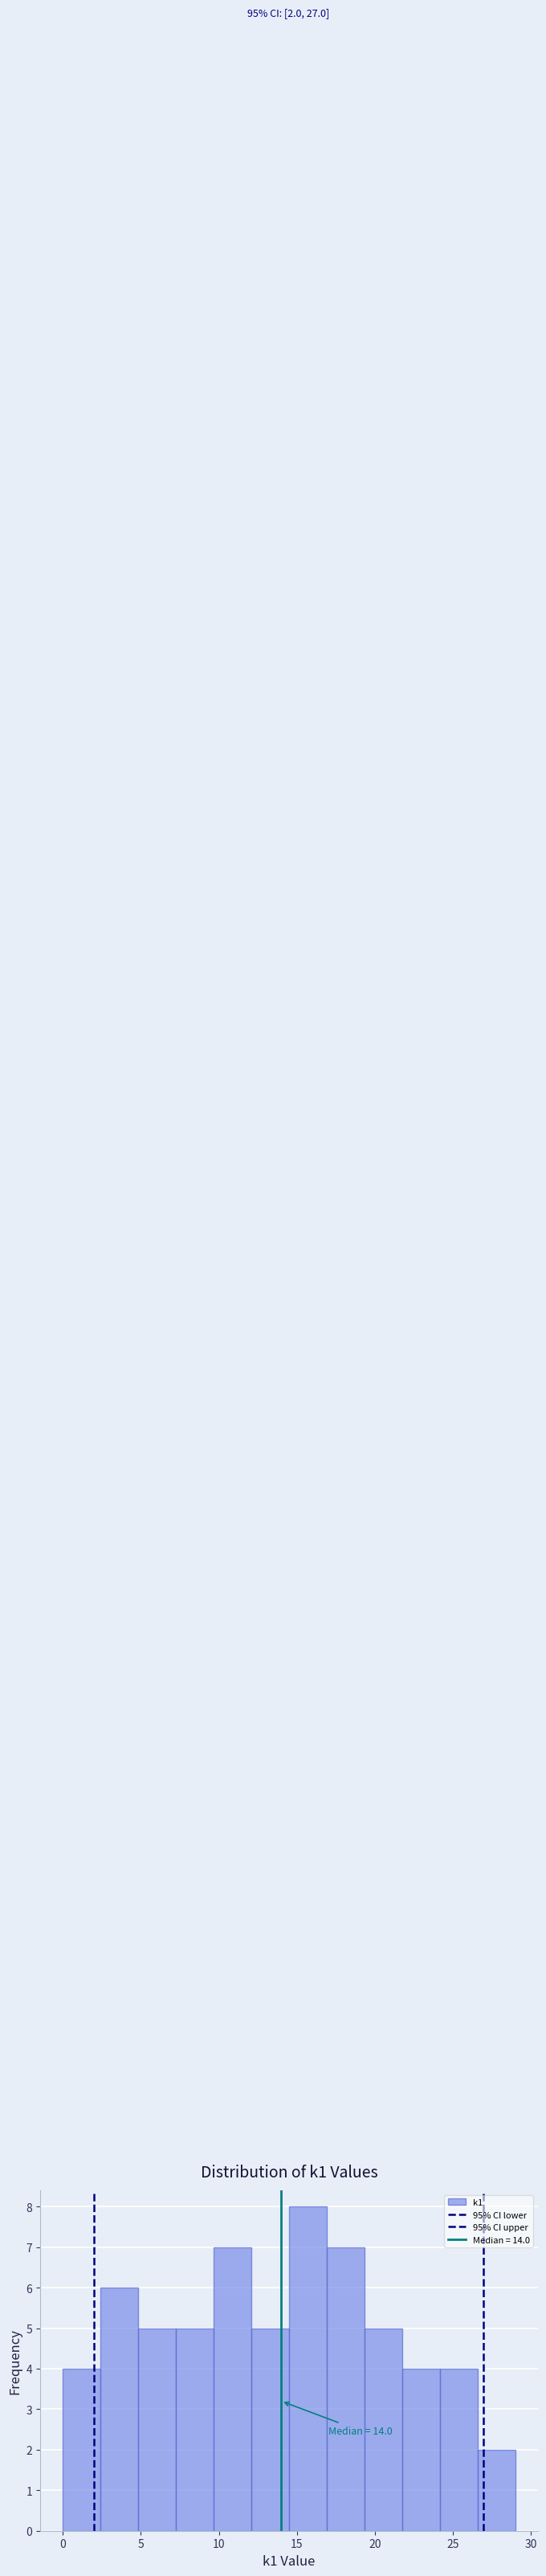

Over which range of the x-axis is the bar tallest?

14.5 to 17.0